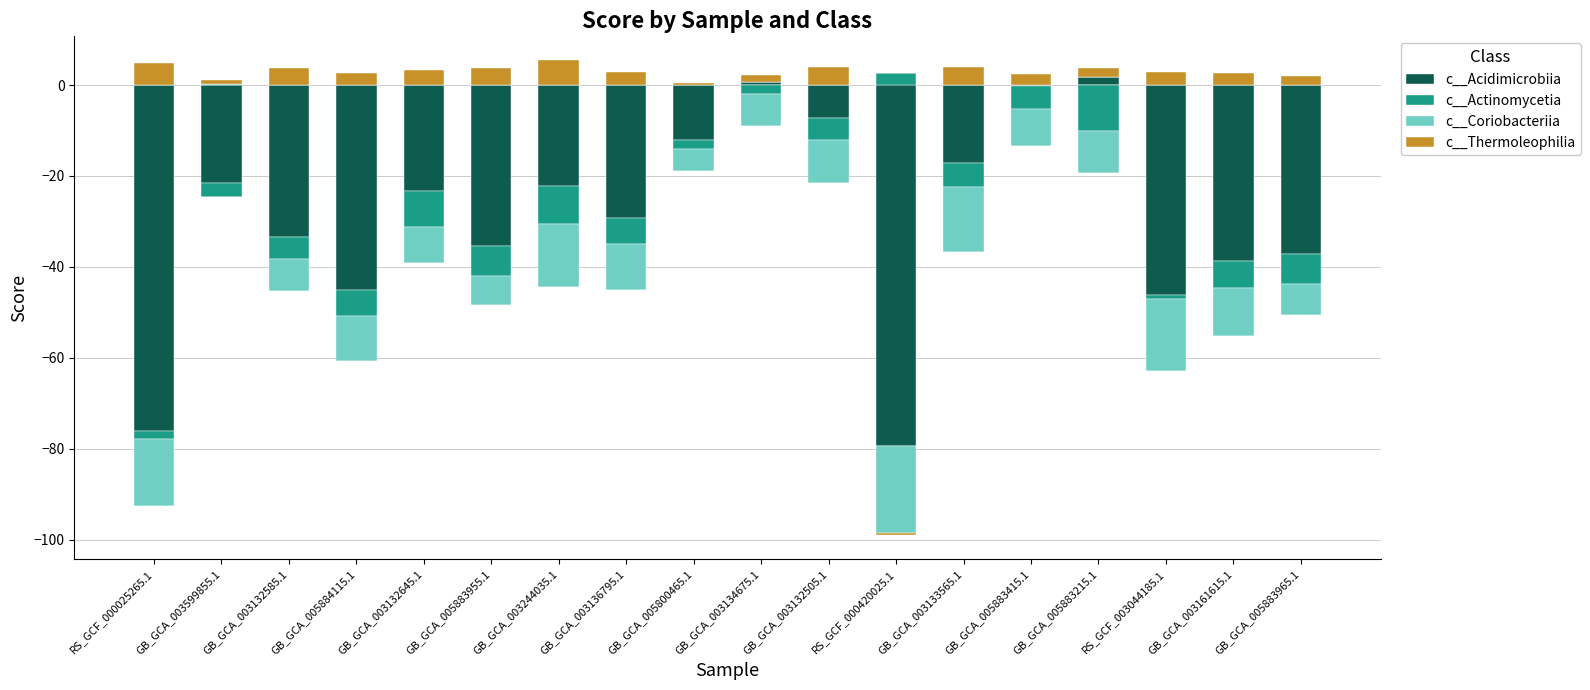

What are all the series names shown in the legend?

c__Acidimicrobiia, c__Actinomycetia, c__Coriobacteriia, c__Thermoleophilia